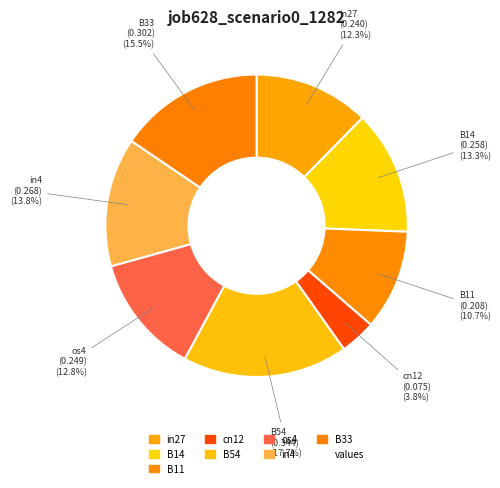

Between B11 and B33, which is larger?

B33